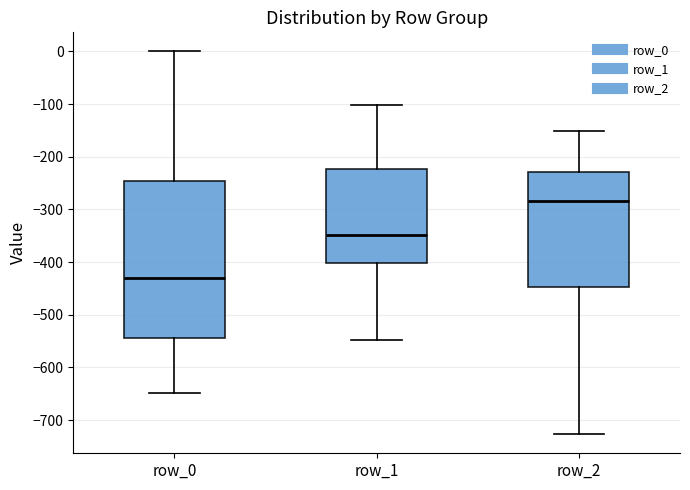

Where is the lower edge of the box for row_2 on the y-axis? The values are not printed on the chart, so give them approximately, as read against the axis.

-450